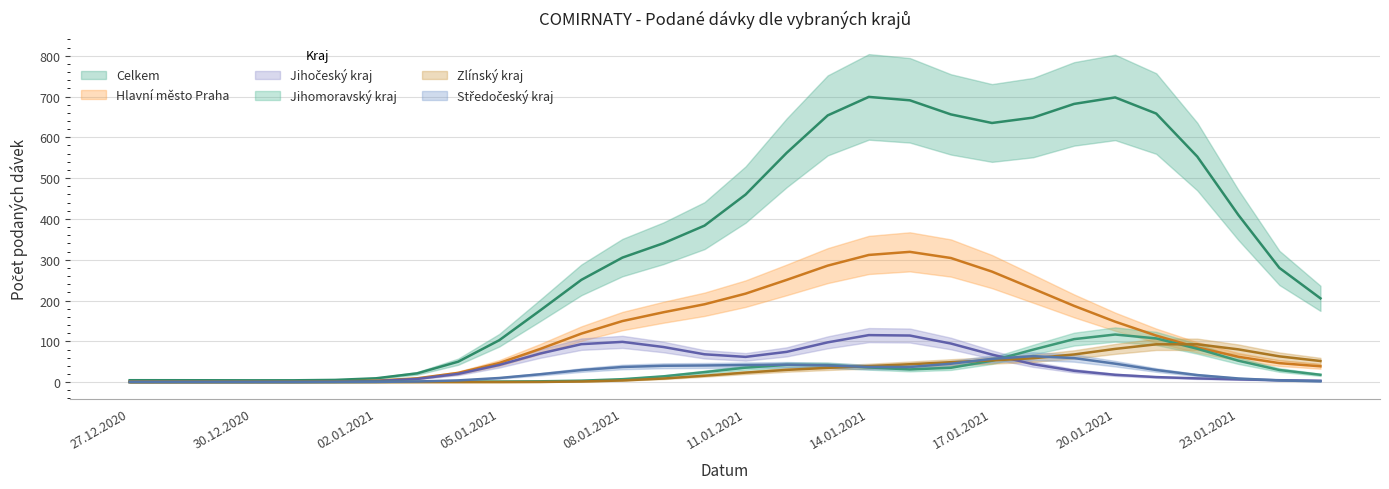

At which category is the sum across all series the highest?

15.01.2021